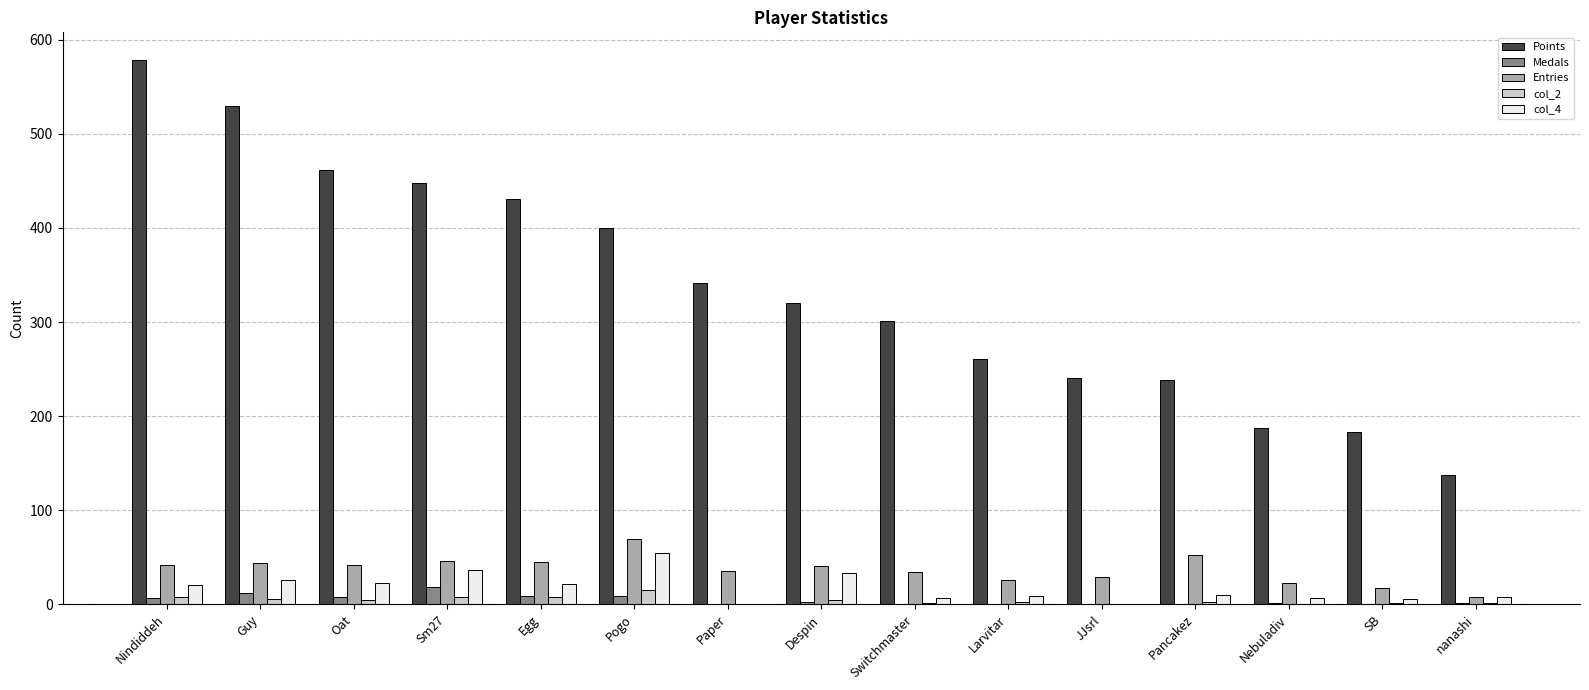

Is the value of col_4 at Pogo greater than the value of col_2 at Switchmaster?

Yes